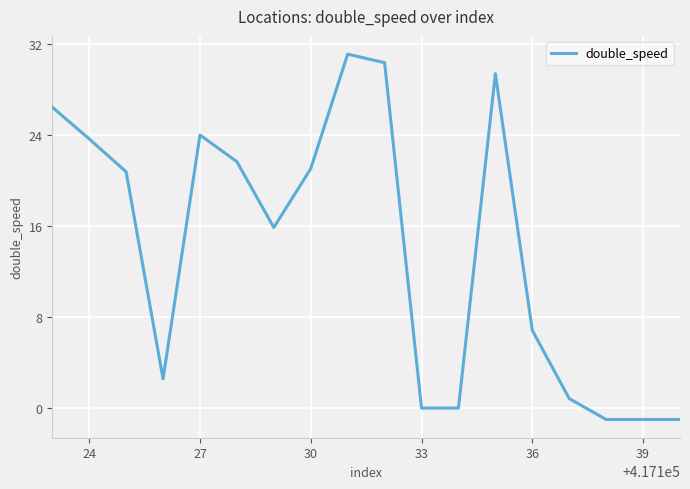

What is the difference between the maximum and minimum values?

32.1